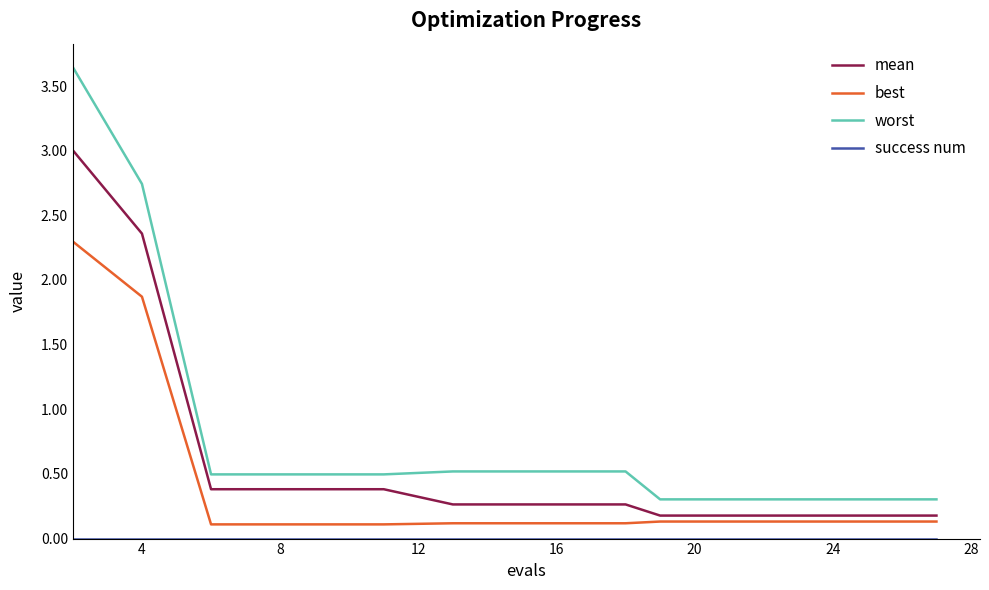

True or false: worst and best intersect in this chart.

False